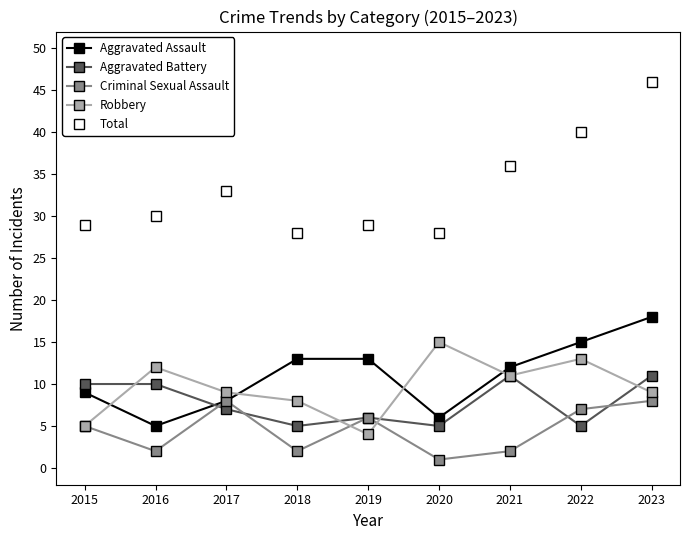

How many interior local valleys does the Criminal Sexual Assault series have?

3